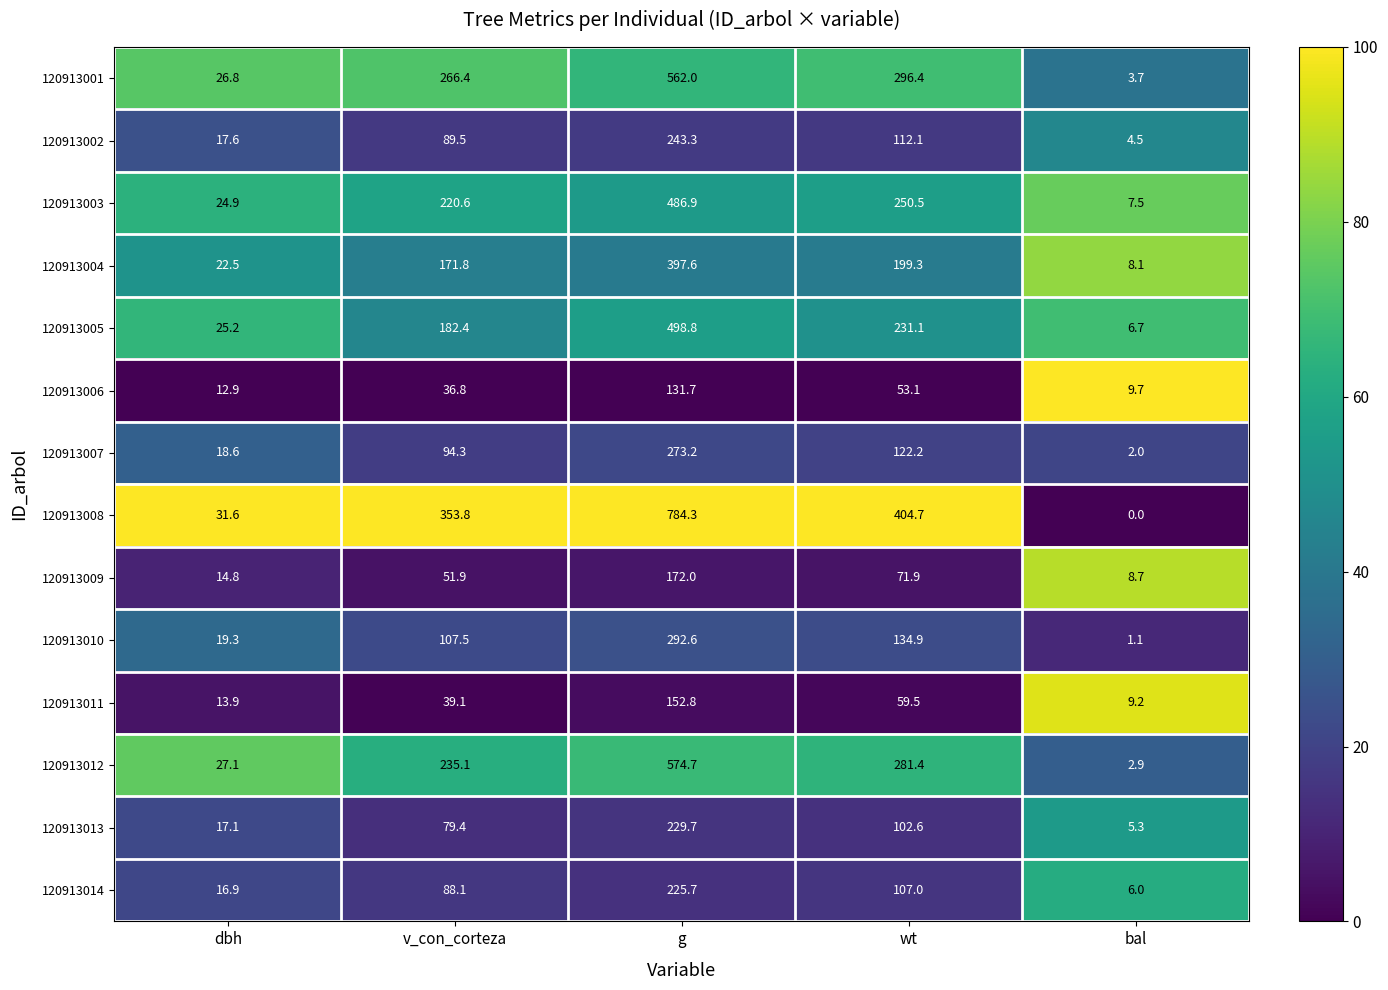

Between g and wt, which series saw the biggest shift?

120913008